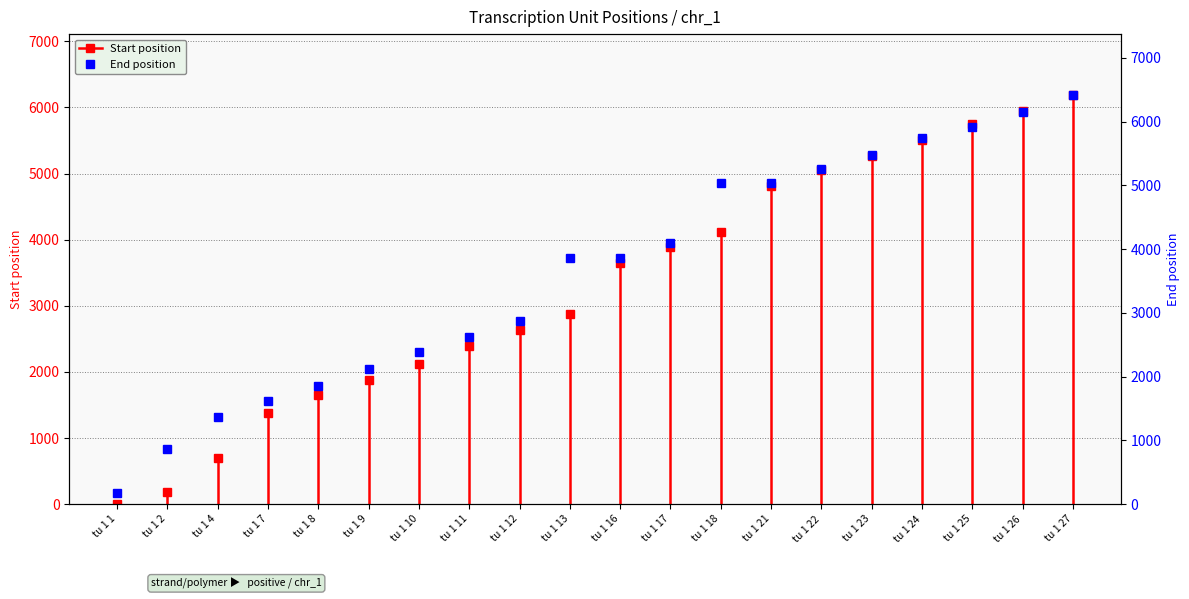

How many values exceed 3859?

9